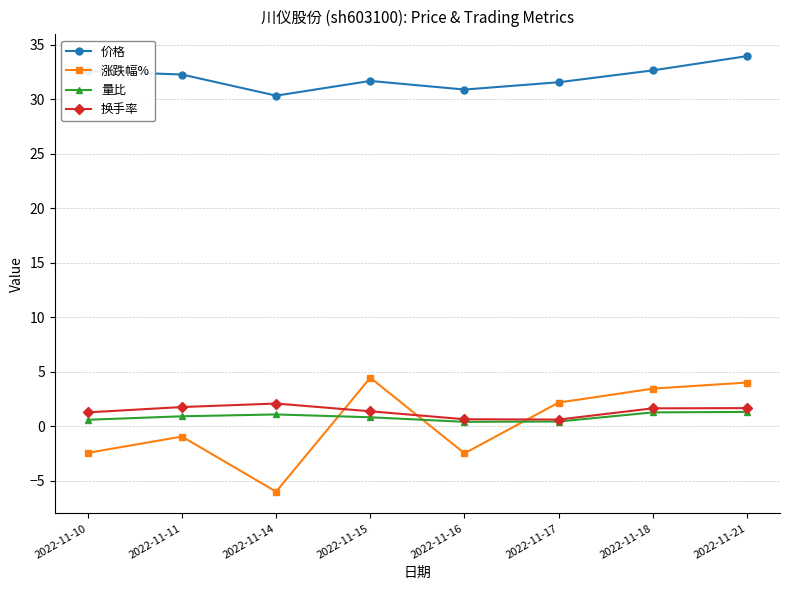

What is the minimum value shown in the chart?

-6.0